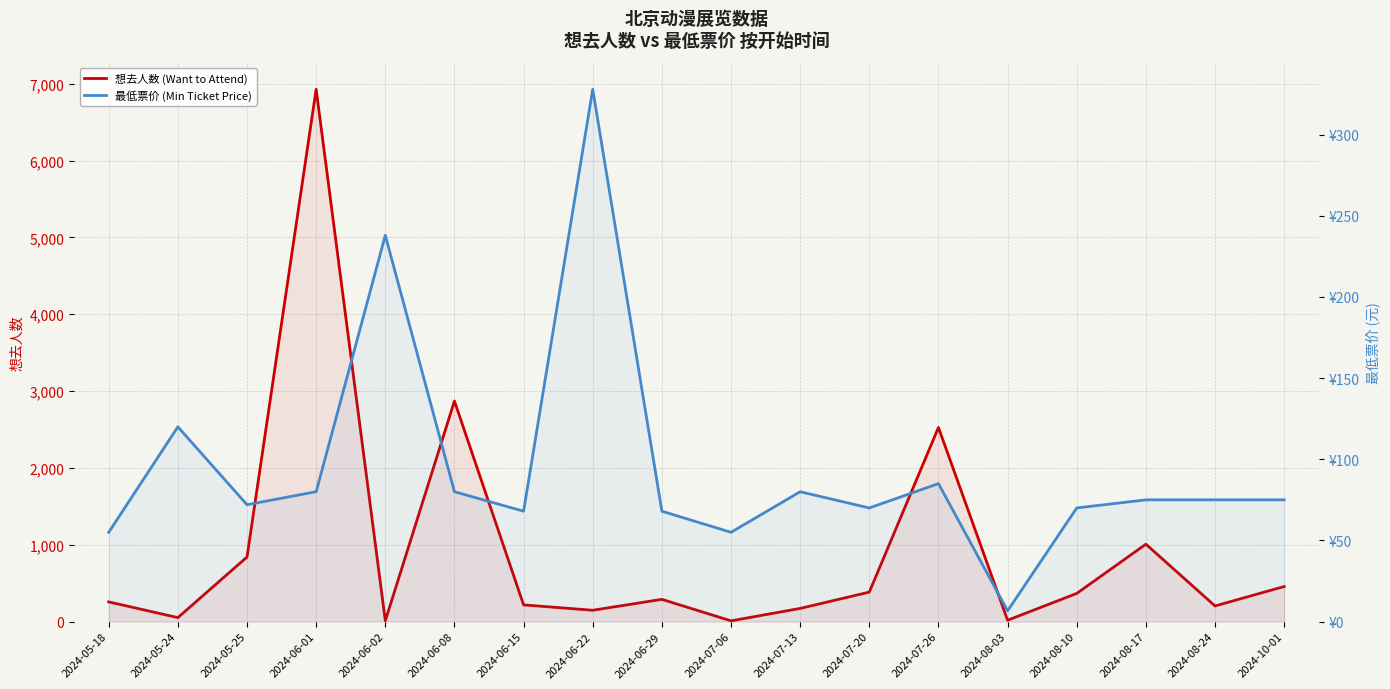

In 最低票价 (Min Ticket Price), how many points are higher than both neighbors (excluding endpoints)?

5